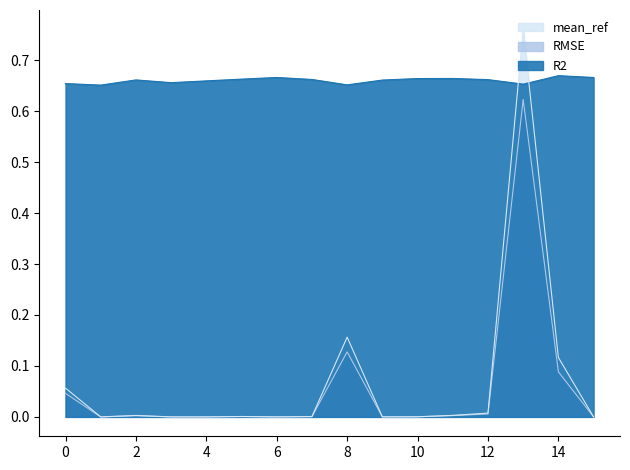

At which category is the sum across all series the highest?

13